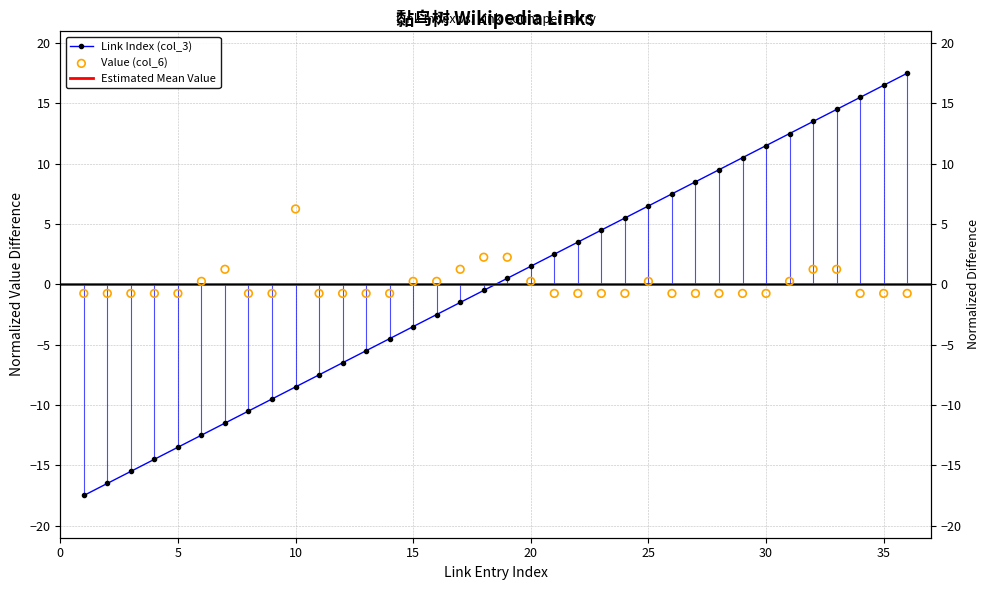

Which series has the largest Y range (max minus min)?

Link Index (col_3)